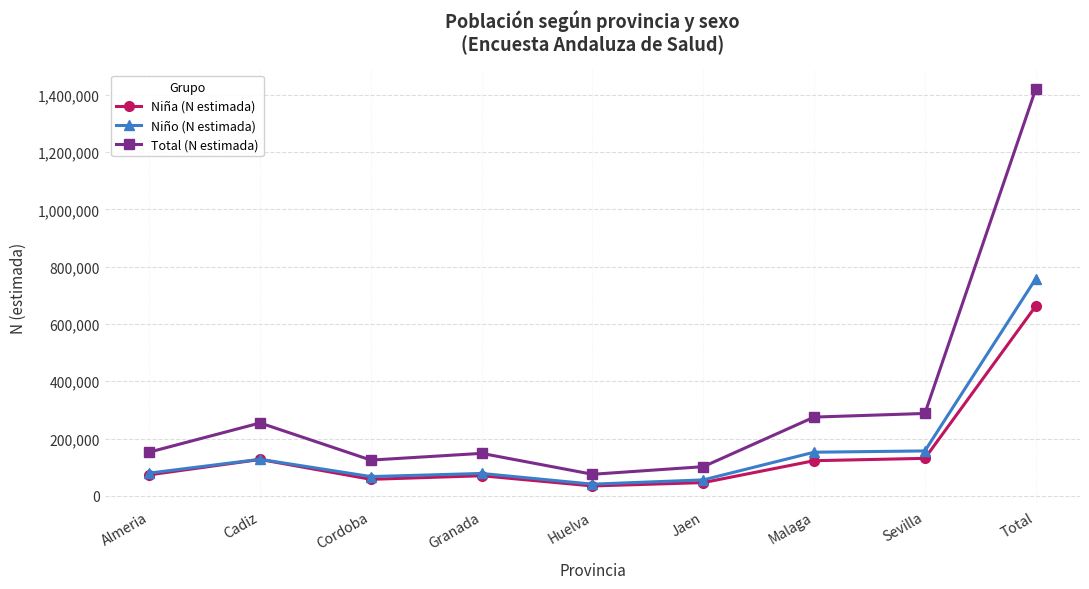

The value of Total (N estimada) at Cordoba is 124780. True or false?

True